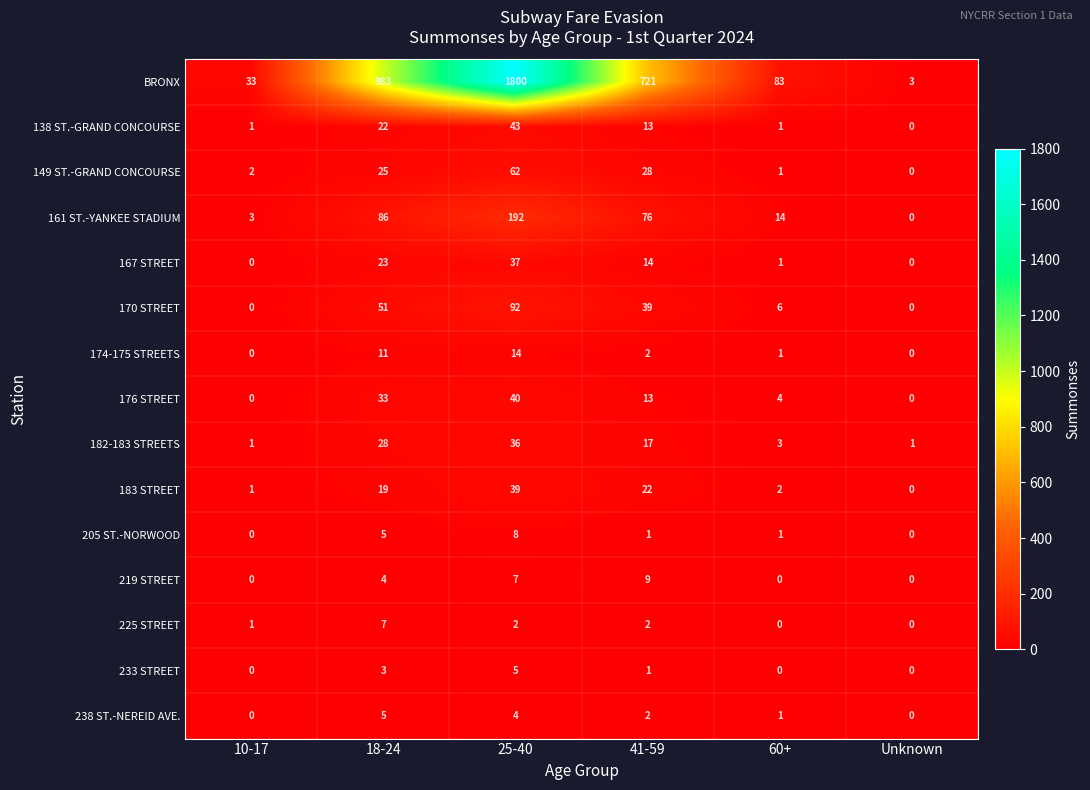

Between 10-17 and Unknown, which series saw the biggest shift?

BRONX